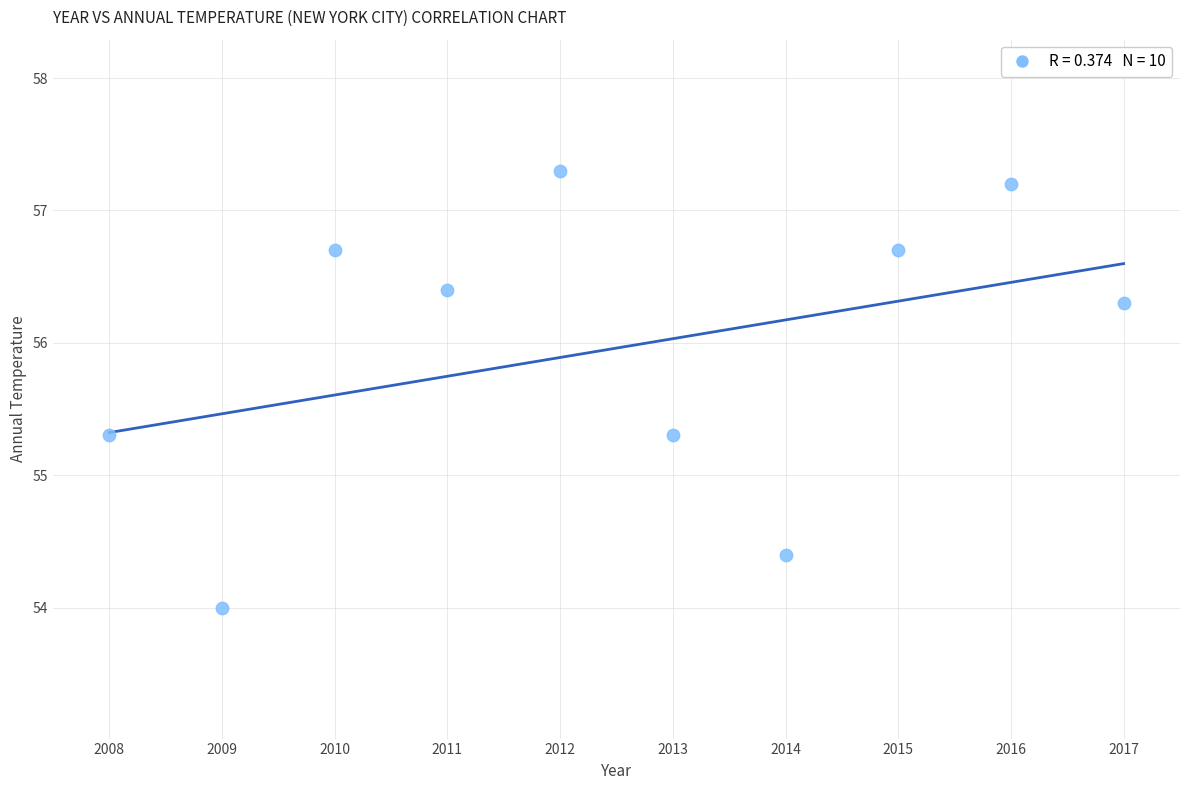

What is the average X value?

2012.5